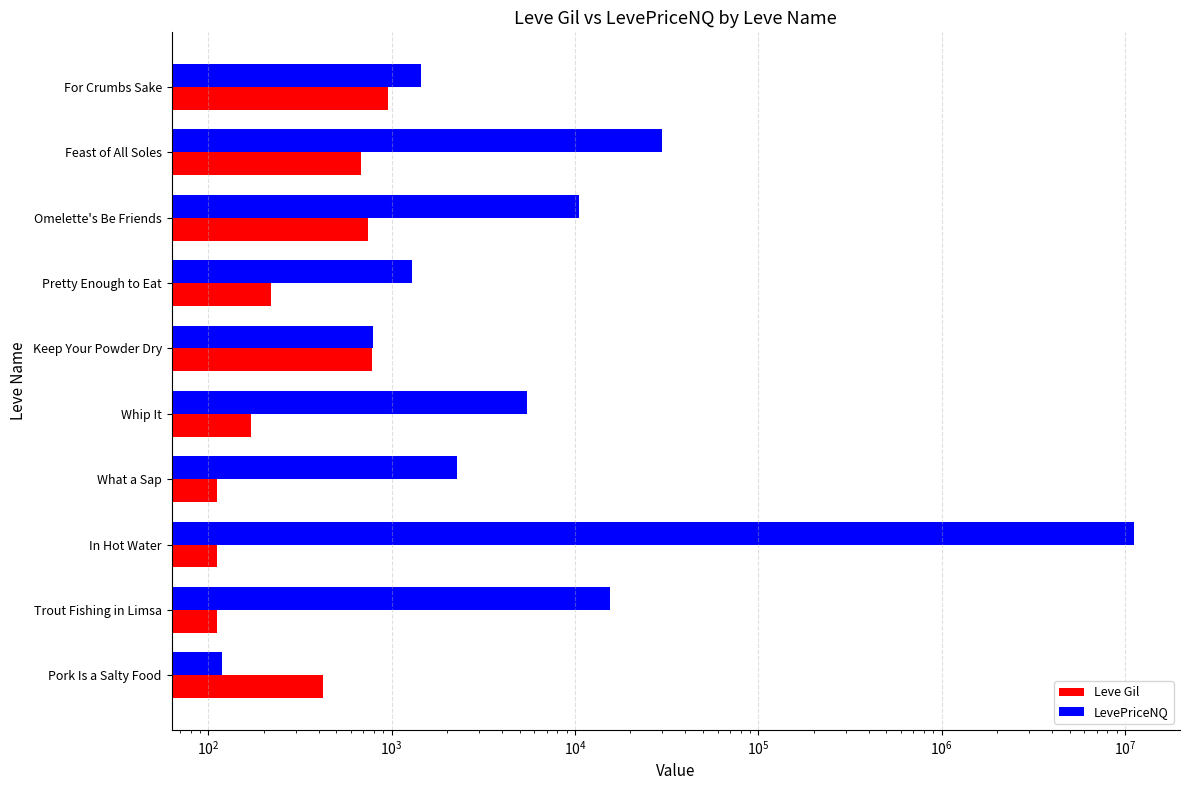

List the series in order of their overall mean, highest first.

LevePriceNQ, Leve Gil